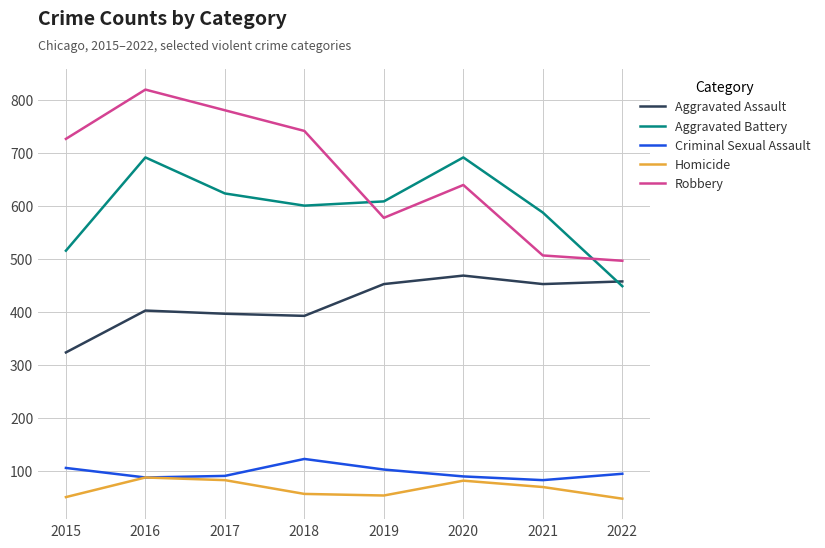

In Aggravated Assault, how many points are higher than both neighbors (excluding endpoints)?

2